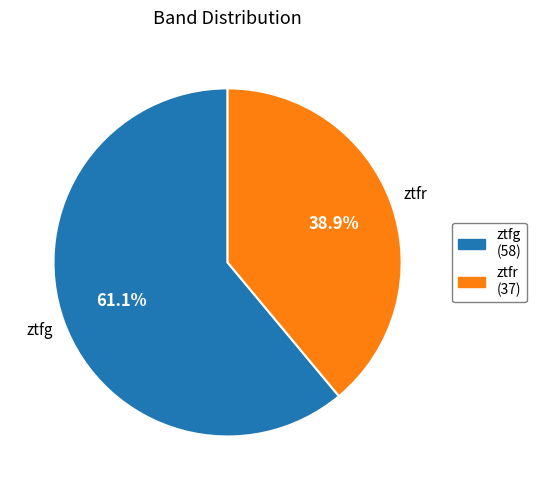

What portion of the pie excludes ztfg?

38.9%